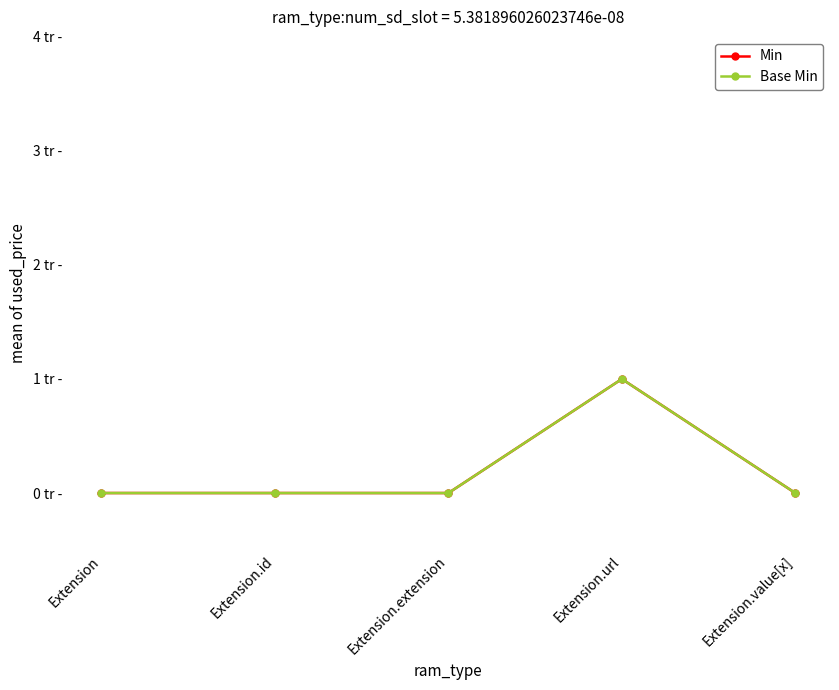

True or false: Base Min and Min cross at least once.

False